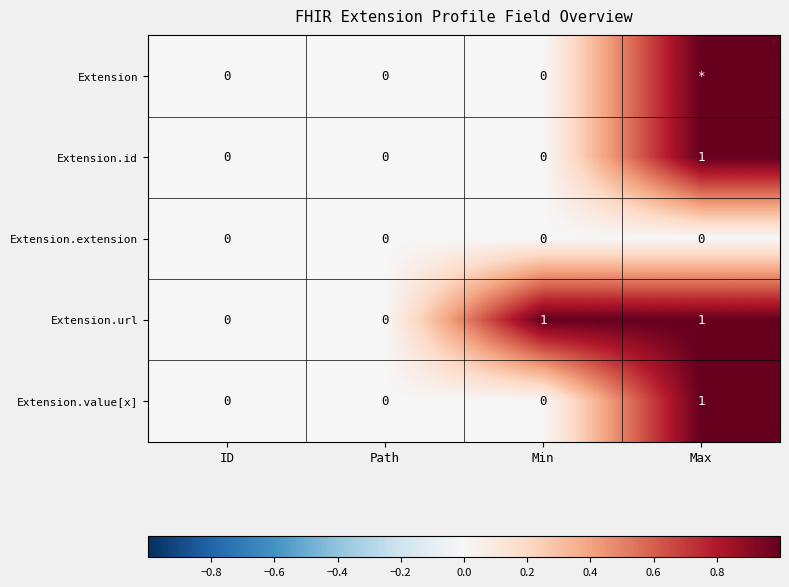

True or false: Extension.url has a value of 0 at Min.

False